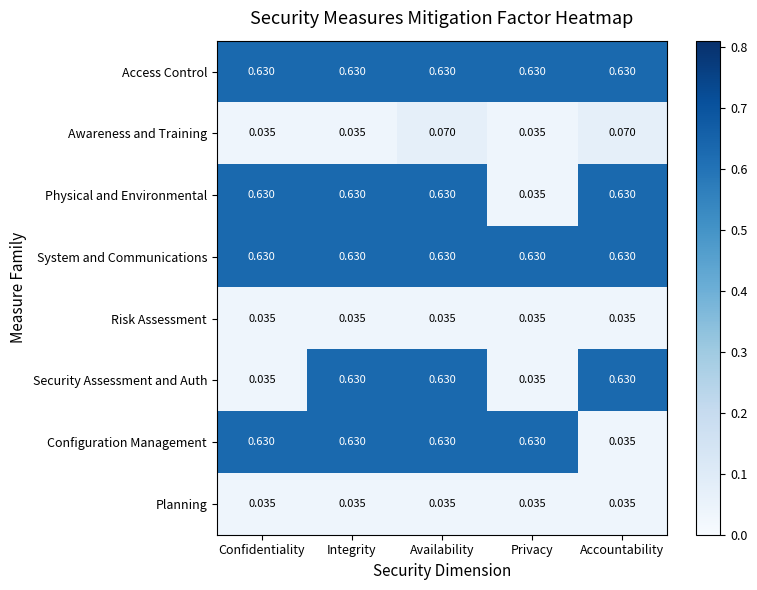

Between Integrity and Accountability, which series saw the biggest shift?

Configuration Management